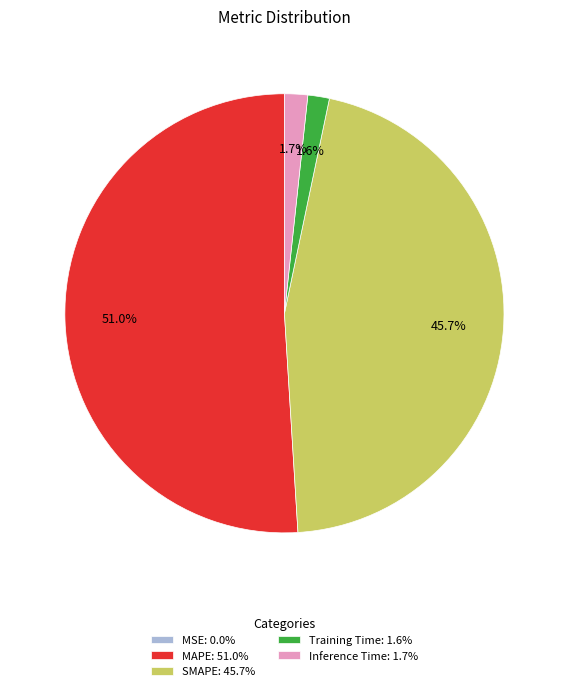

Combined, do Training Time and Inference Time account for over 50%?

No